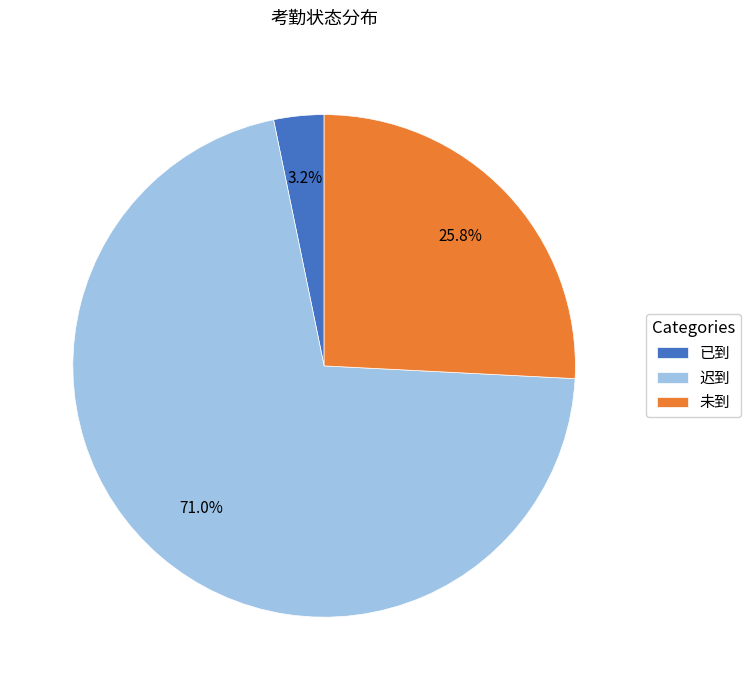

How much of the chart is everything except 已到?

96.8%